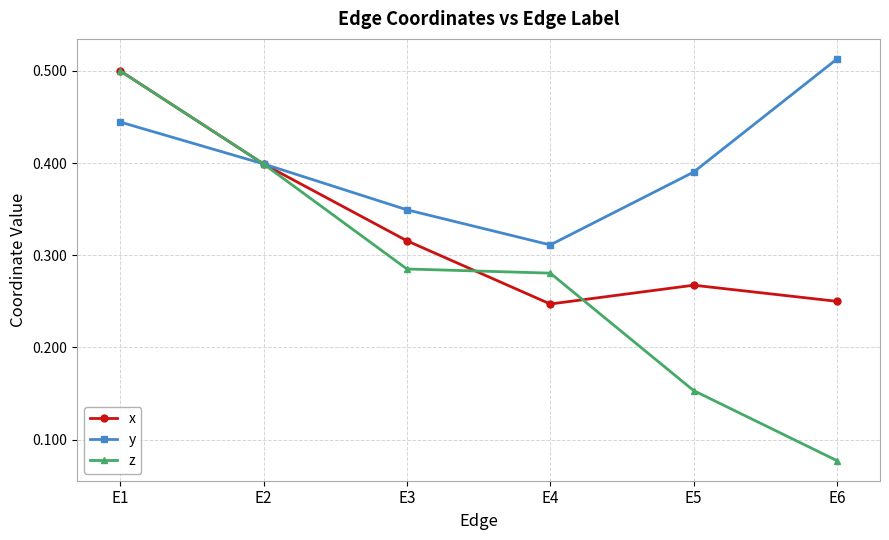

The x series shows 0.2 at E1. True or false?

False